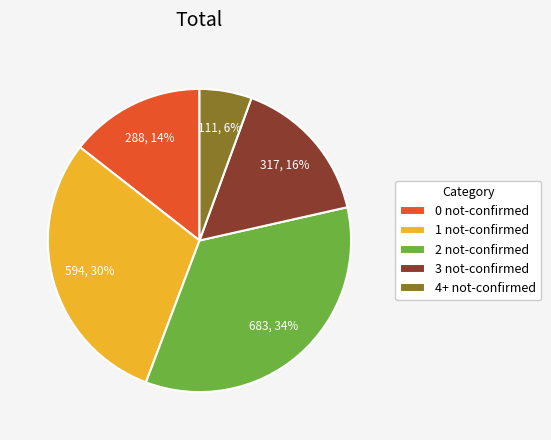

Do 4+ not-confirmed and 1 not-confirmed together represent more than half of the pie?

No